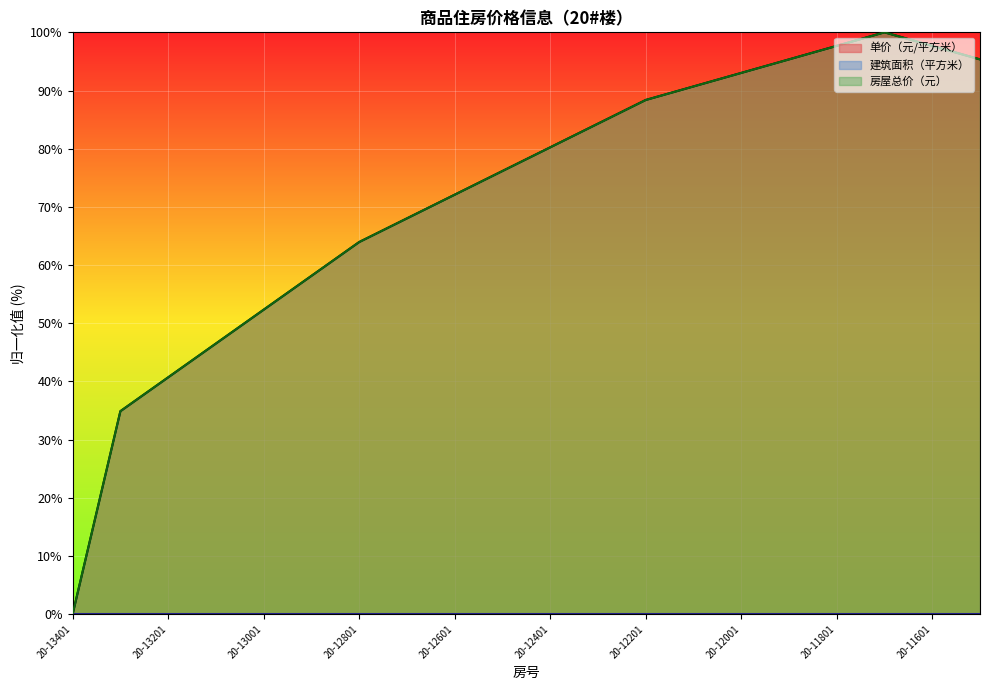

How many series are shown in this chart?

3